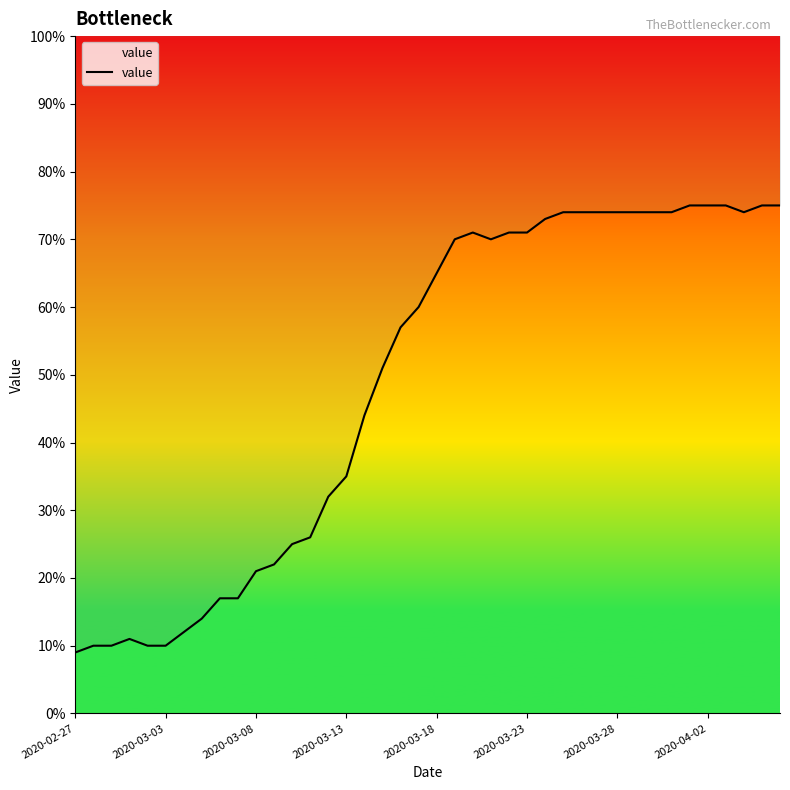

What is the ratio of the value at 24 to the value at 11?

3.2